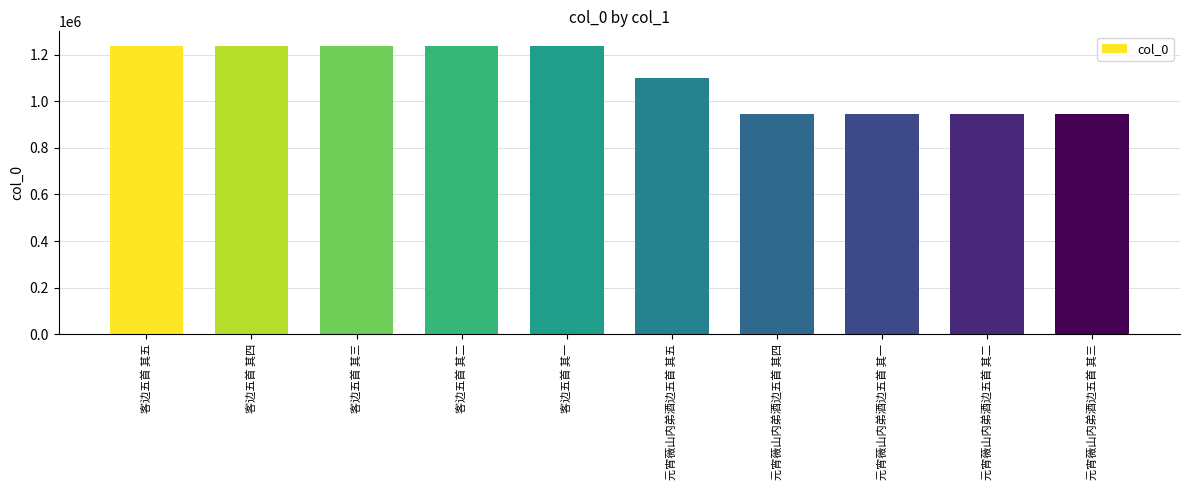

What is the change in value from 客边五首 其一 to 元宵薇山内弟酒边五首 其四?

-292513